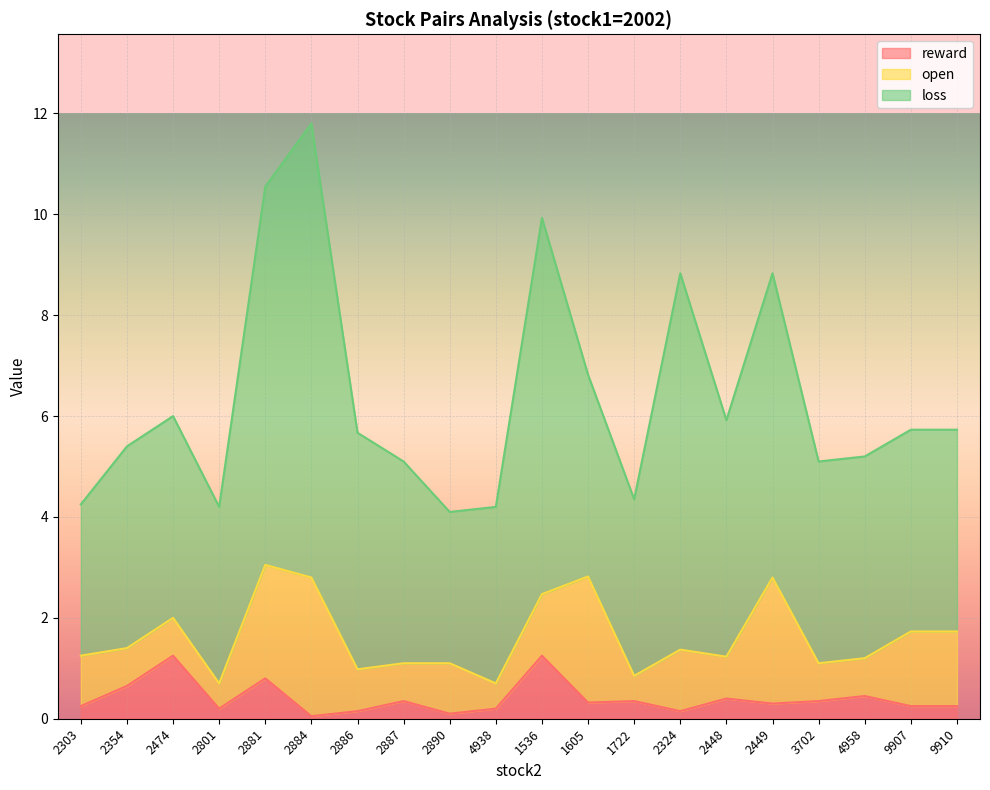

How many lines are shown in the chart?

3